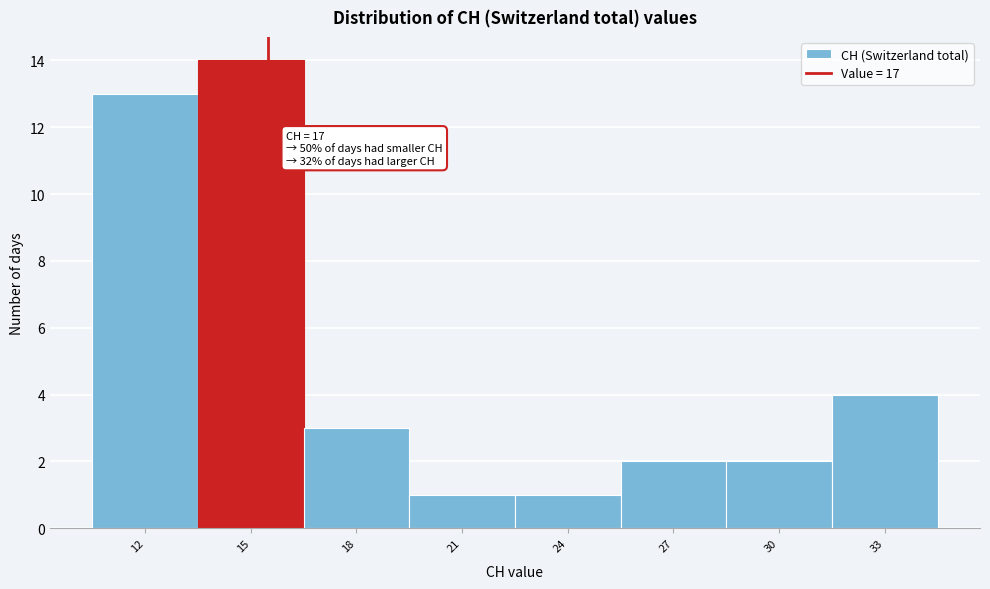

Reading right to left, transcribe all the data shown in this chart.

4	2	2	1	1	3	14	13